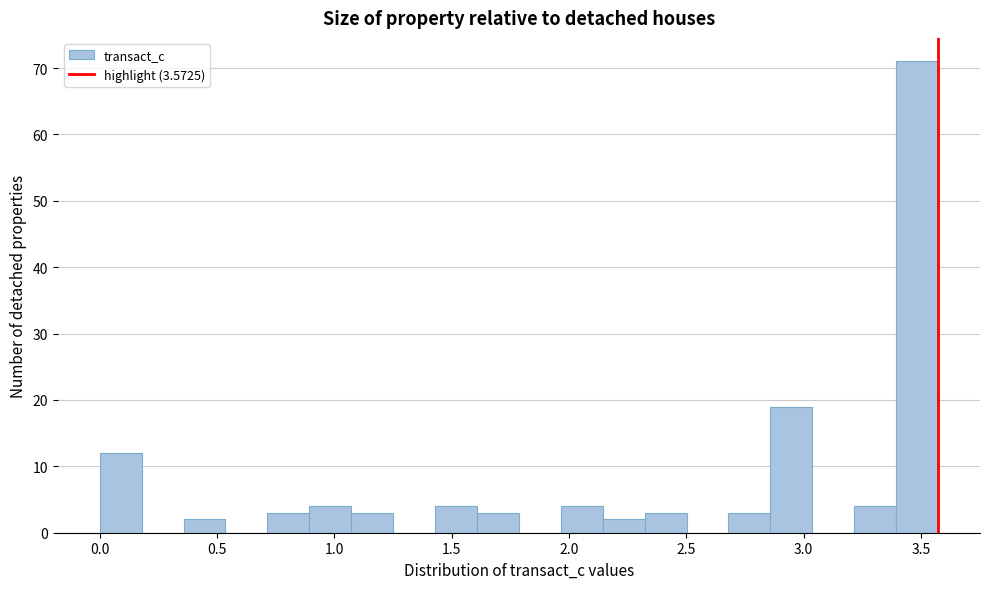

Around what value on the x-axis is the tallest bar? Give the approximate position of its centre, as read against the axis.

3.50